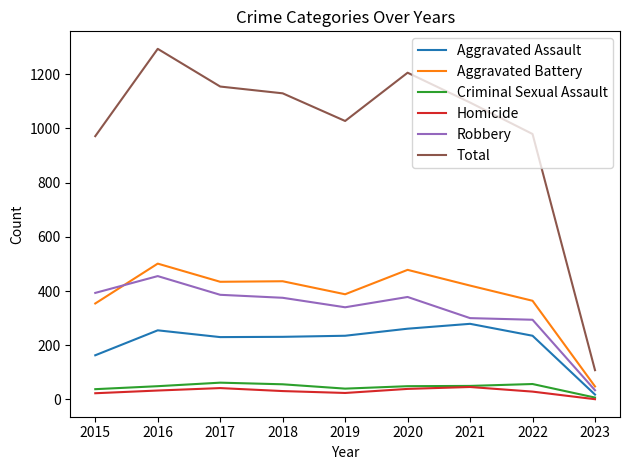

Is this an area chart (filled region under the line)?

No